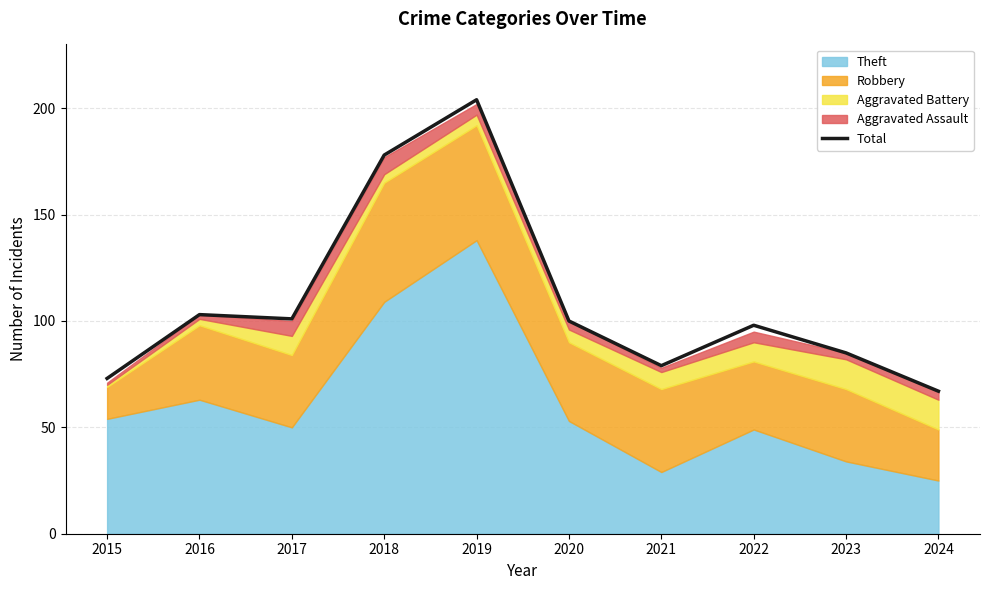

Which label corresponds to the largest value in the chart?

2019